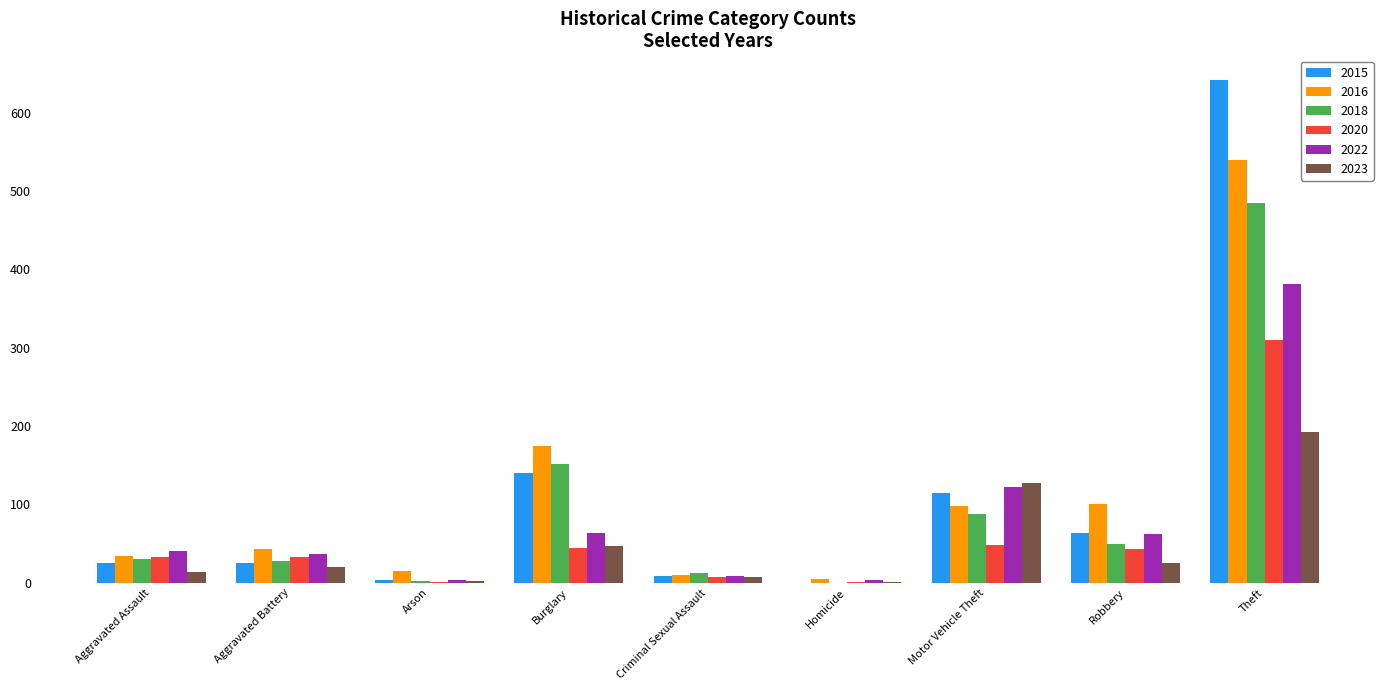

Which series has the widest spread of values?

2015